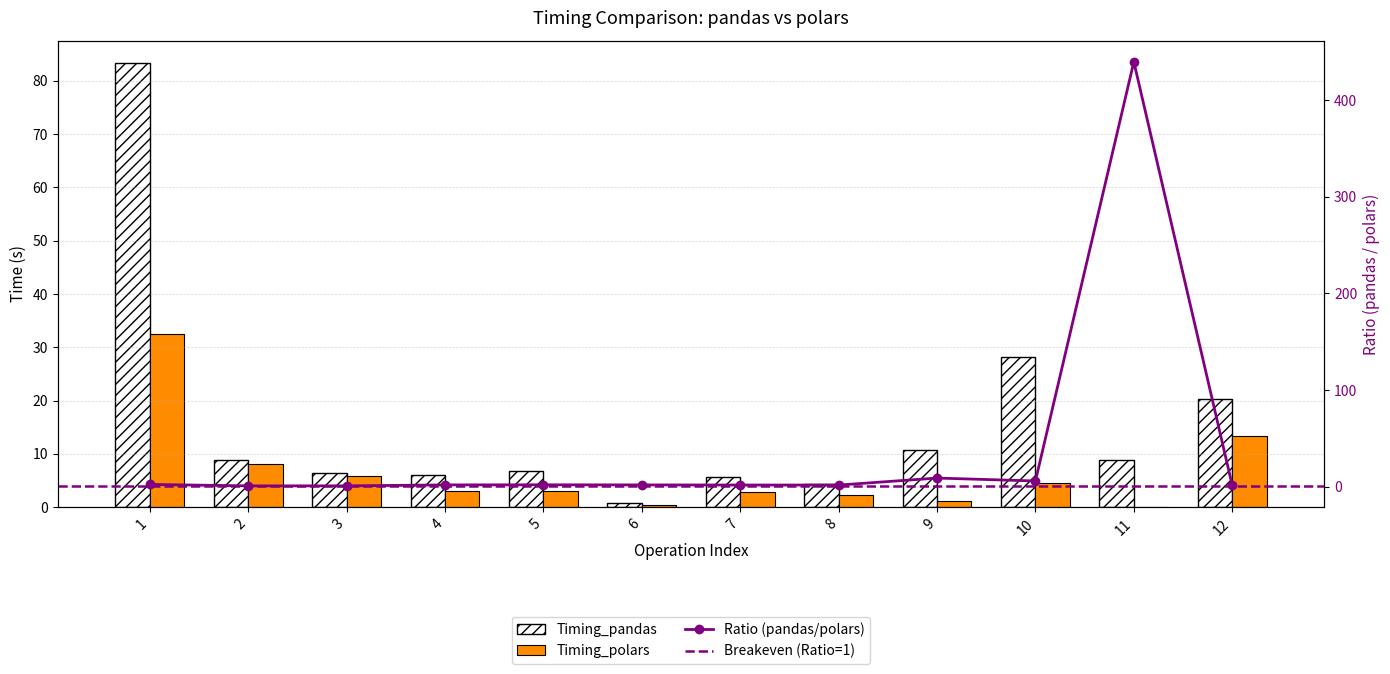

Which label corresponds to the smallest value in the chart?

11